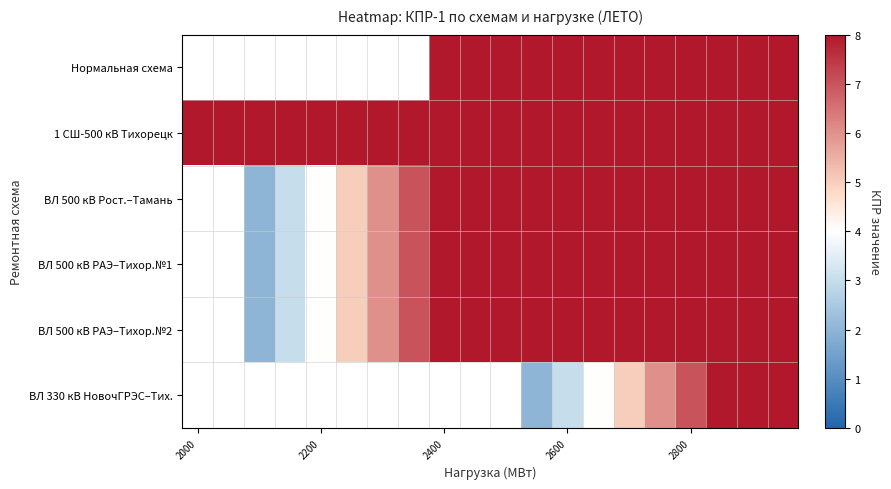

What is the approximate value of Нормальная схема at 2800?

8.0